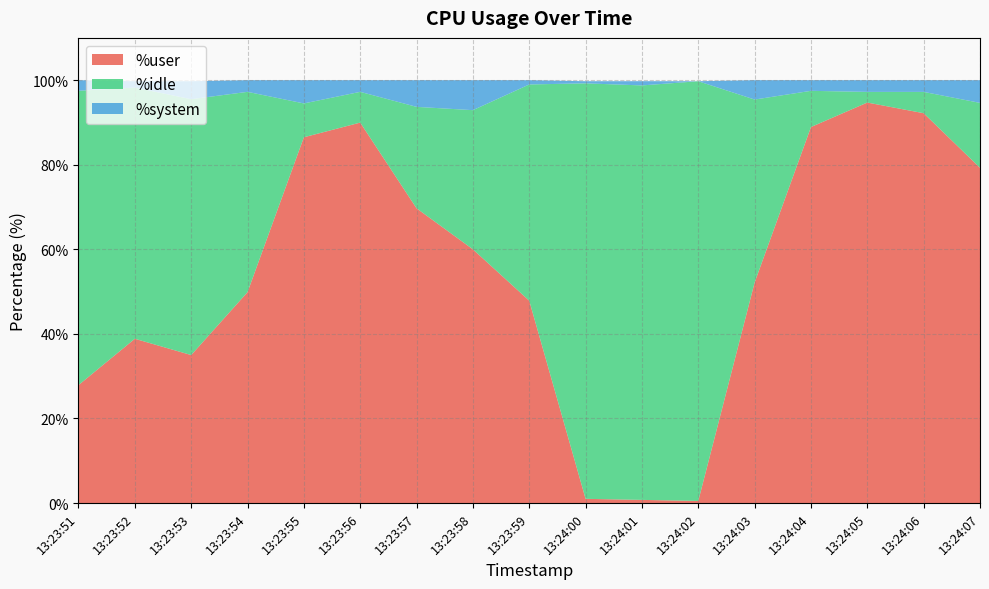

Reading left to right, what are all the values shown in this chart?

%user: 13:23:51=27.9	13:23:52=38.9	13:23:53=35.0	13:23:54=49.9	13:23:55=86.5	13:23:56=90.0	13:23:57=69.7	13:23:58=60.0	13:23:59=47.9	13:24:00=1.0	13:24:01=0.8	13:24:02=0.5	13:24:03=52.2	13:24:04=88.9	13:24:05=94.7	13:24:06=92.2	13:24:07=79.3
%idle: 13:23:51=69.6	13:23:52=59.4	13:23:53=60.5	13:23:54=47.4	13:23:55=8.0	13:23:56=7.3	13:23:57=24.0	13:23:58=32.9	13:23:59=51.1	13:24:00=98.2	13:24:01=98.0	13:24:02=99.2	13:24:03=43.3	13:24:04=8.6	13:24:05=2.5	13:24:06=5.0	13:24:07=15.3
%system: 13:23:51=2.5	13:23:52=1.5	13:23:53=4.2	13:23:54=2.8	13:23:55=5.5	13:23:56=2.8	13:23:57=6.3	13:23:58=7.1	13:23:59=1.0	13:24:00=0.5	13:24:01=1.0	13:24:02=0.0	13:24:03=4.6	13:24:04=2.5	13:24:05=2.8	13:24:06=2.8	13:24:07=5.4